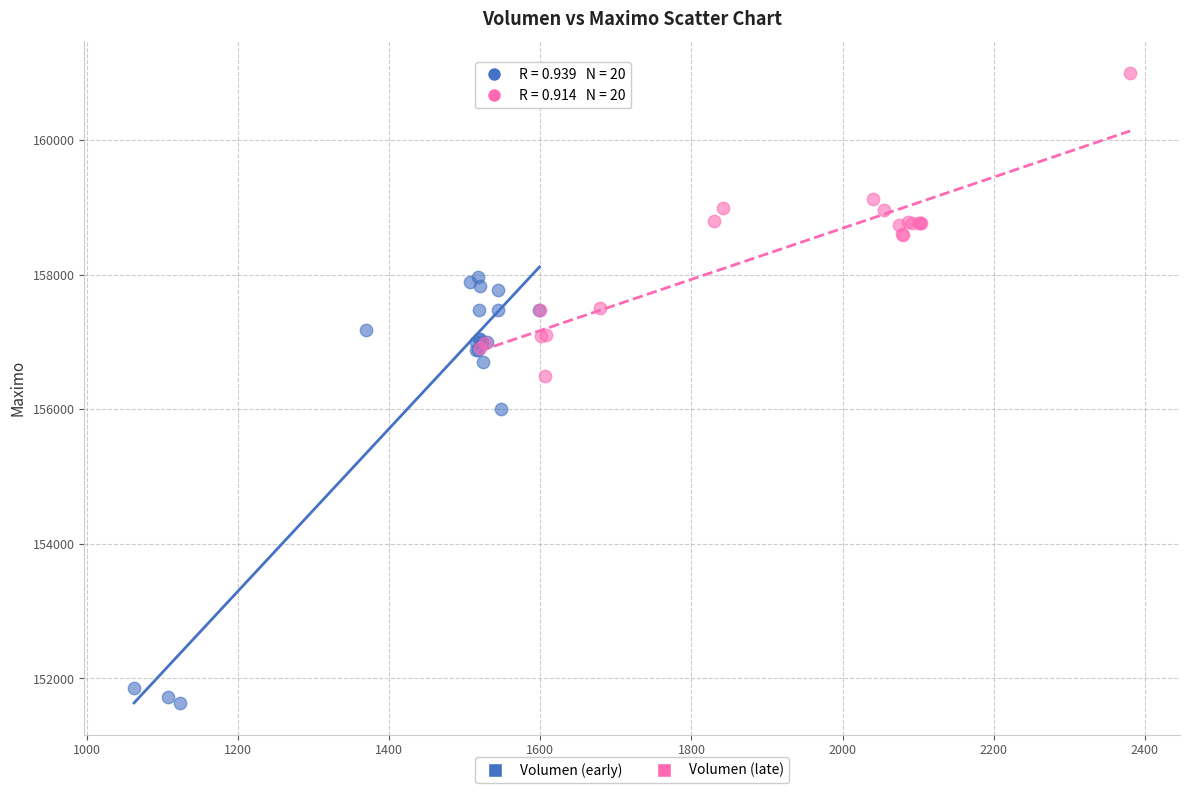

What are all the series names shown in the legend?

Volumen (early), Volumen (late)